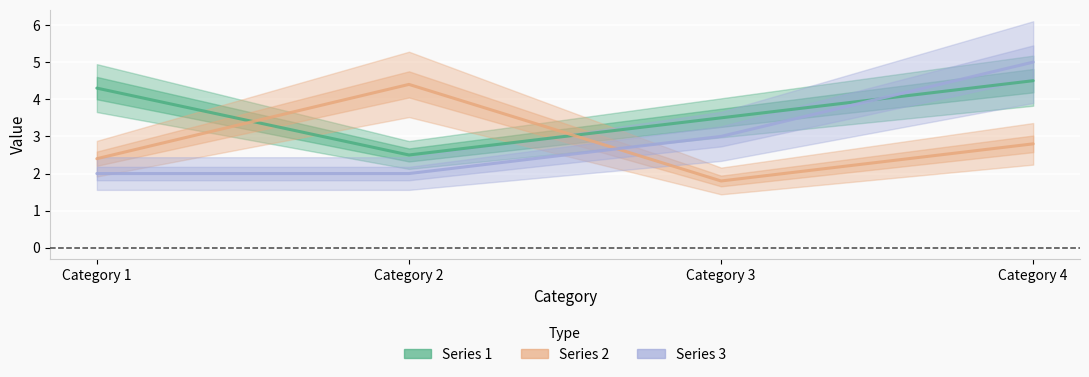

Is the value of Series 1 at Category 1 greater than the value of Series 2 at Category 2?

No